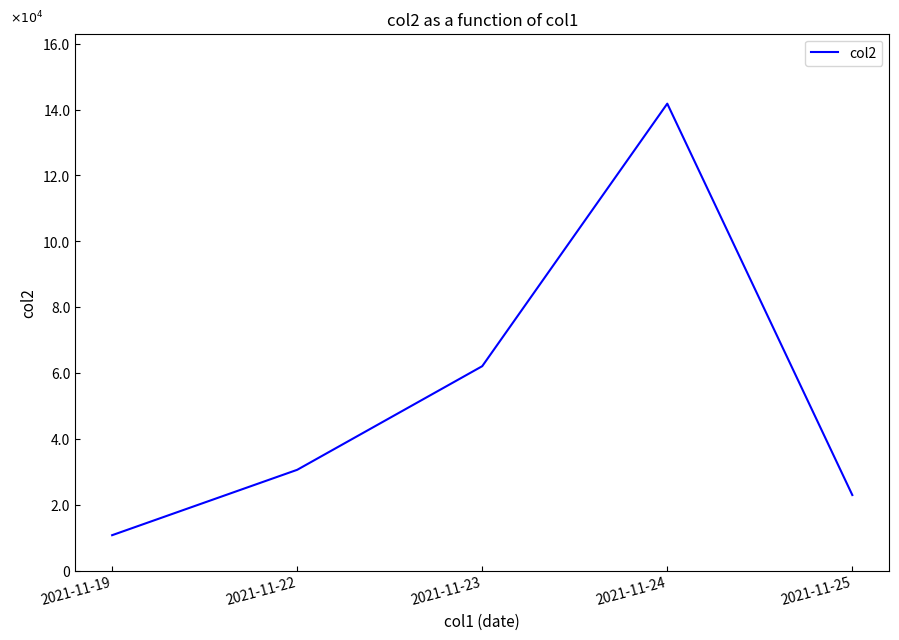

Does the chart display data point markers on the line(s)?

No